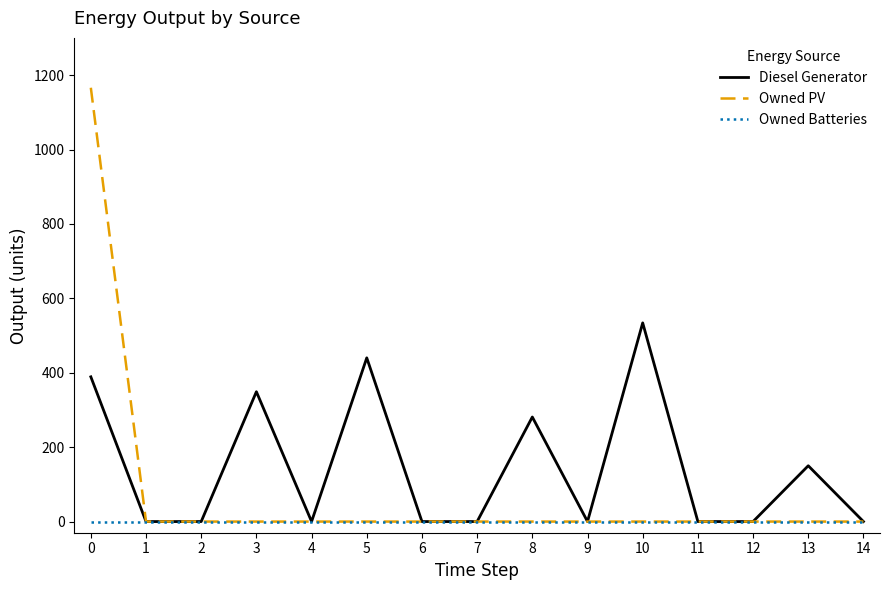

What is the highest value of the Owned PV series?

1166